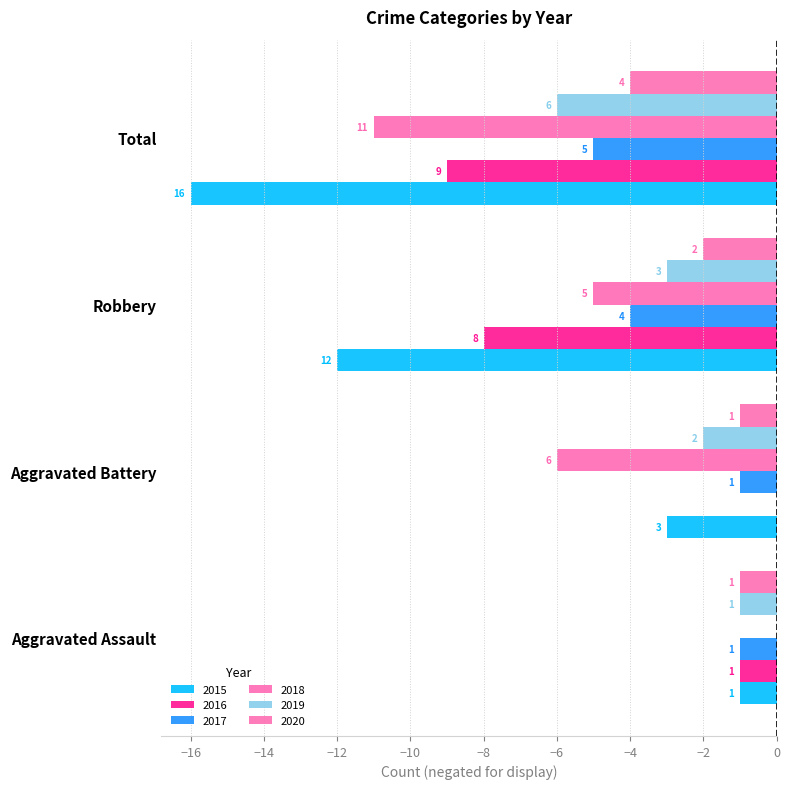

What is the lowest value of the 2019 series?

-6